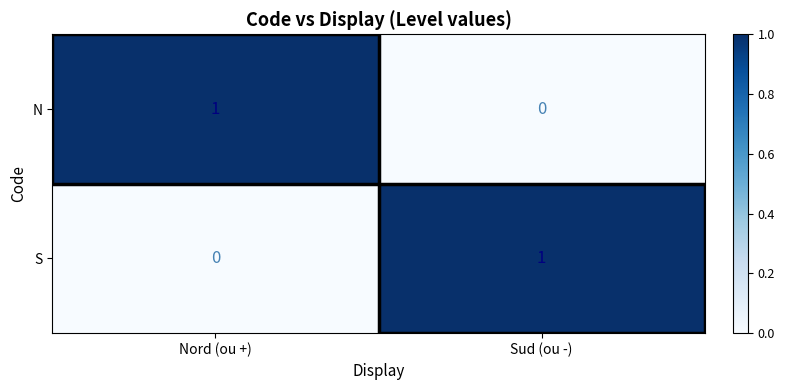

The S series shows 0 at Nord (ou +). True or false?

True